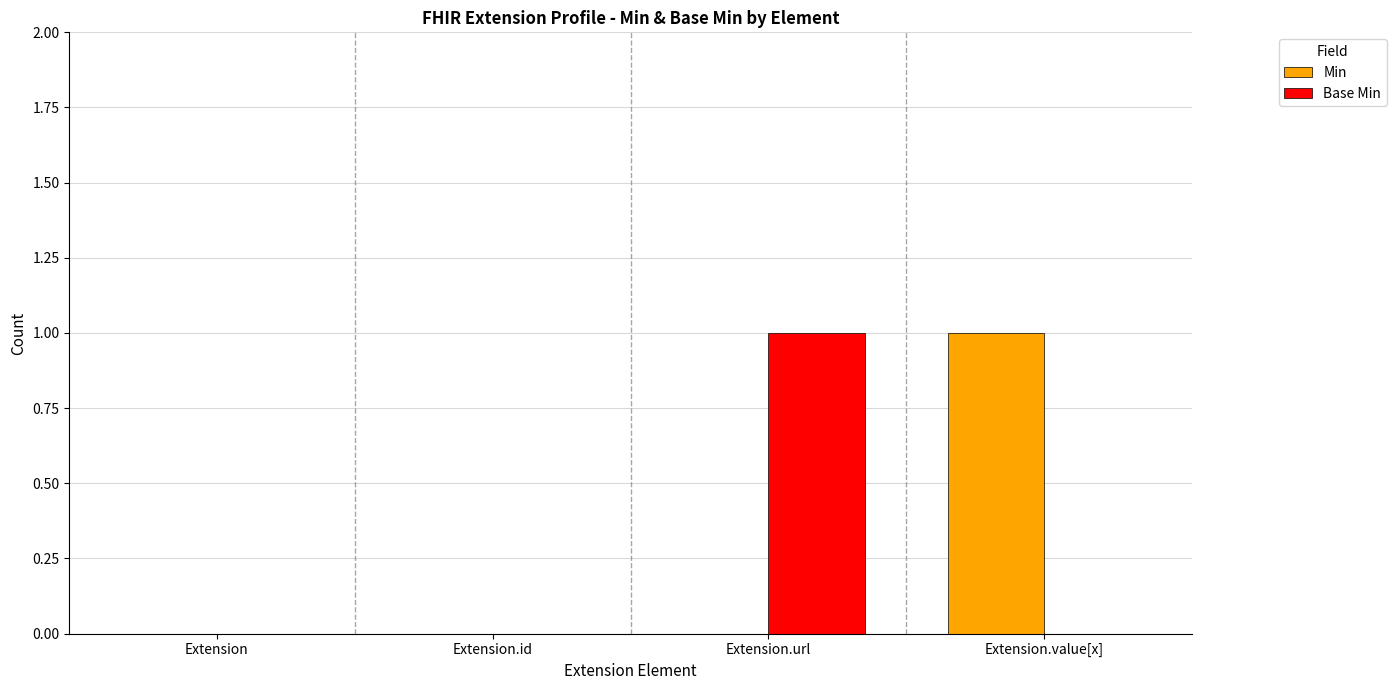

Which category has the highest value in the Base Min series?

Extension.url